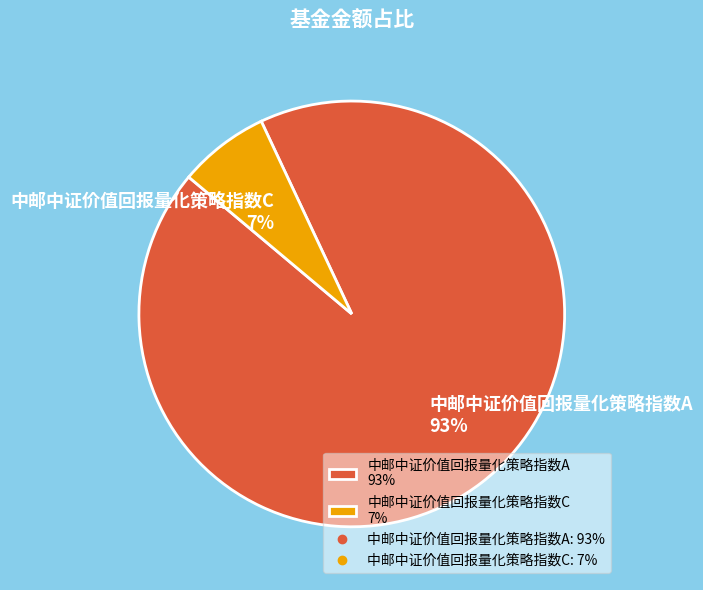

Rank the categories by value from lowest to highest.

中邮中证价值回报量化策略指数C, 中邮中证价值回报量化策略指数A